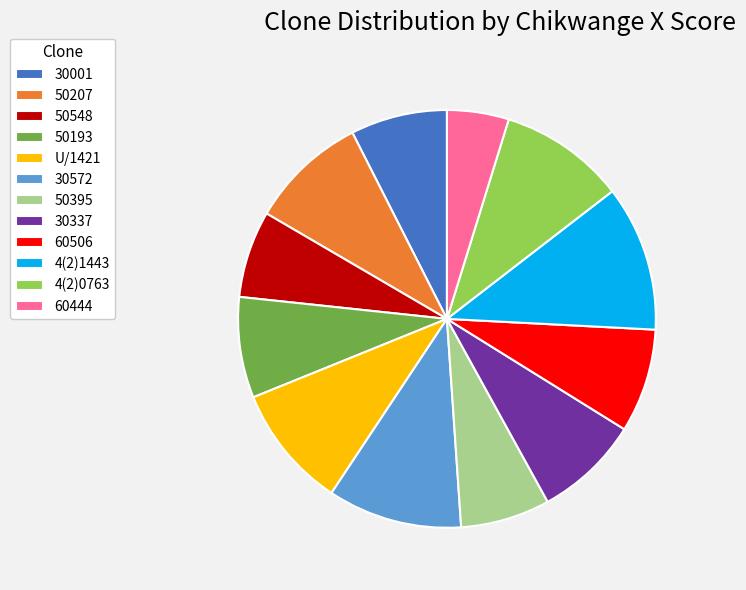

Is there a majority slice in this chart?

No